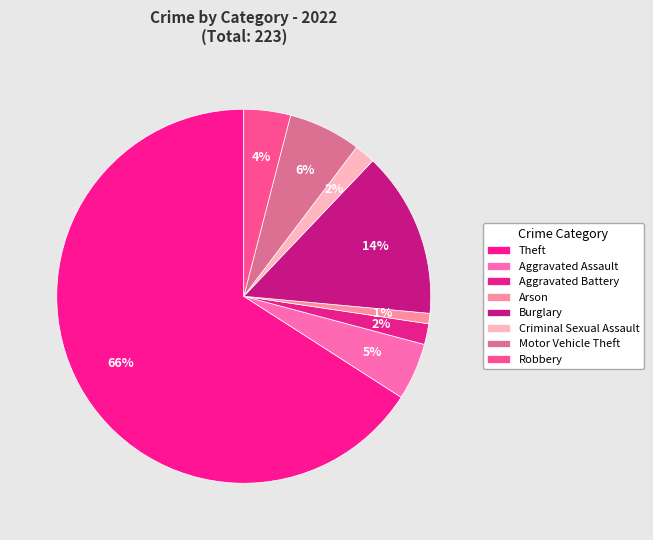

What percentage is the Aggravated Battery slice, to the nearest percent?

2%